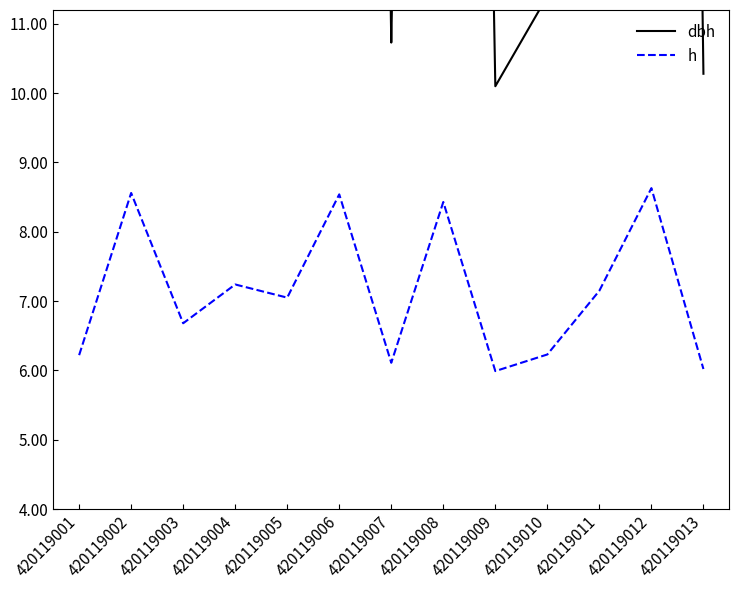

How many values in the dbh series are below 16?

6